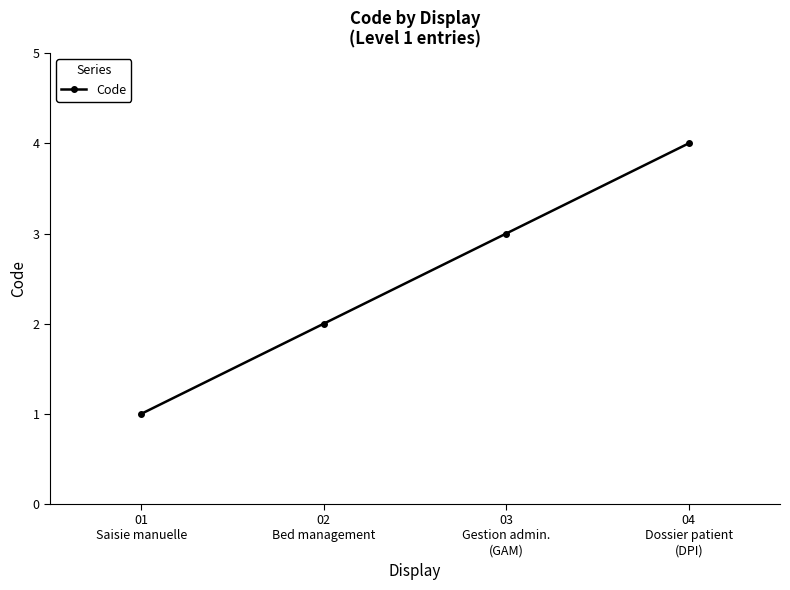

How many values are between 2 and 4?

3